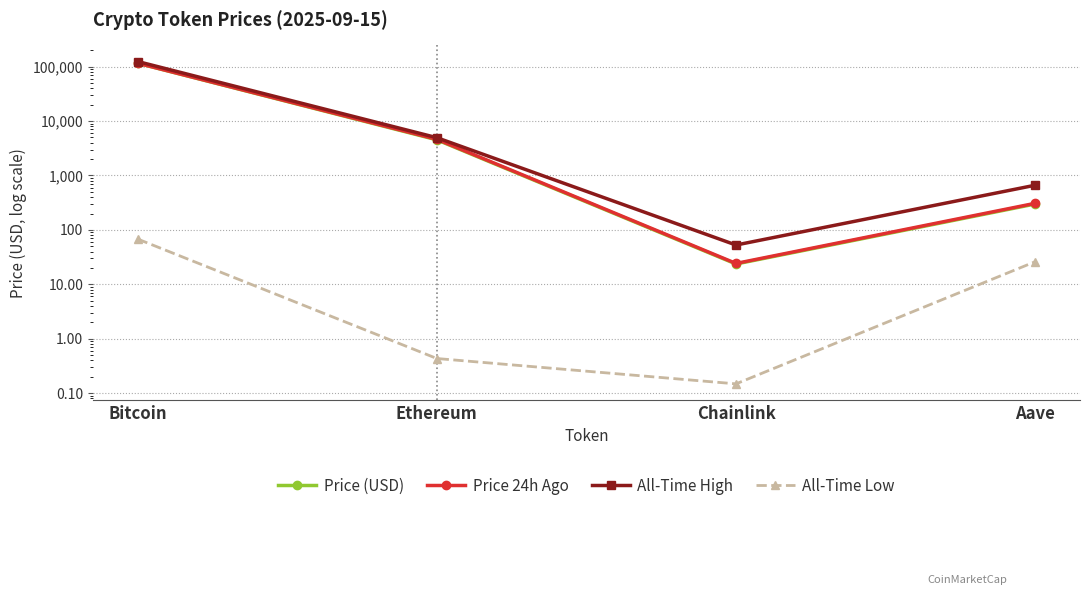

True or false: Price (USD) has more than 2 points higher than both neighbors.

False